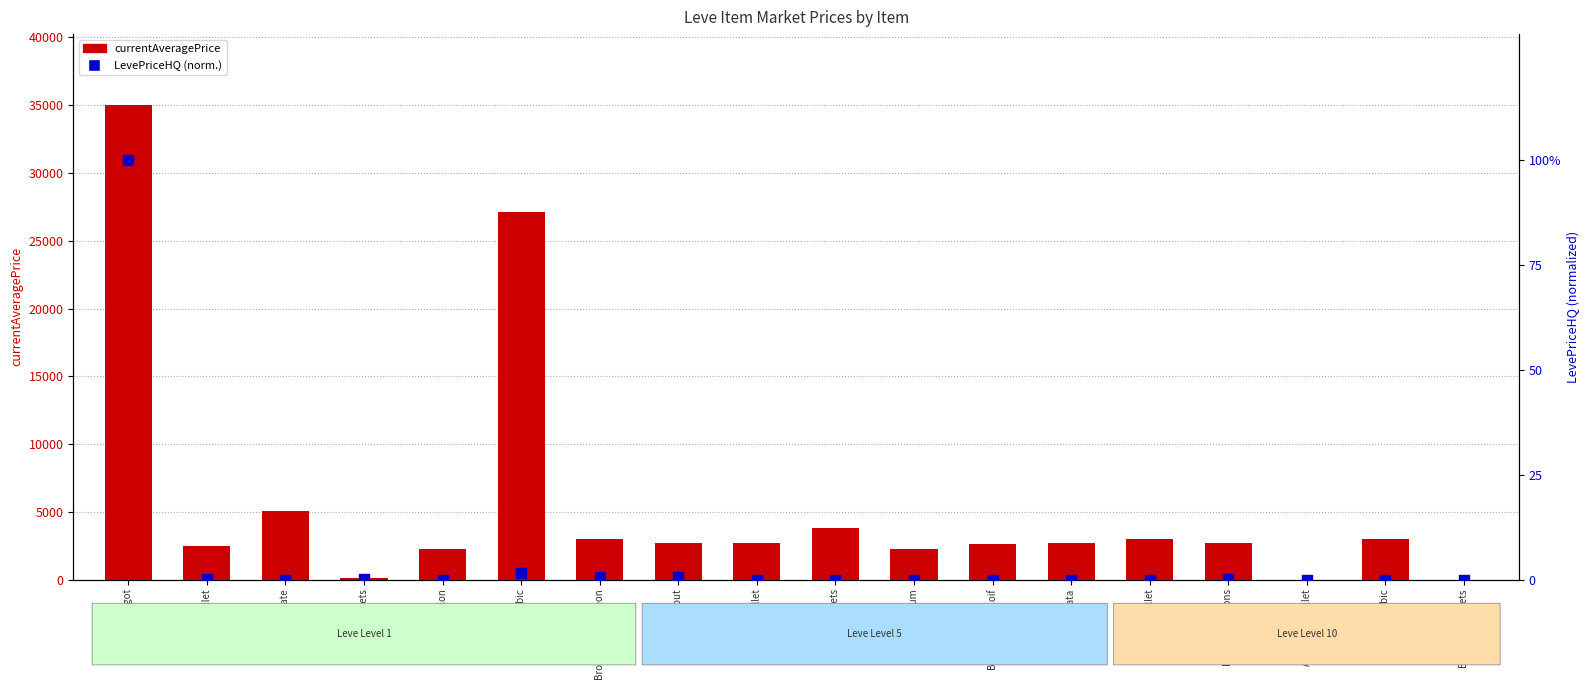

Which series has the largest total across all categories?

currentAveragePrice